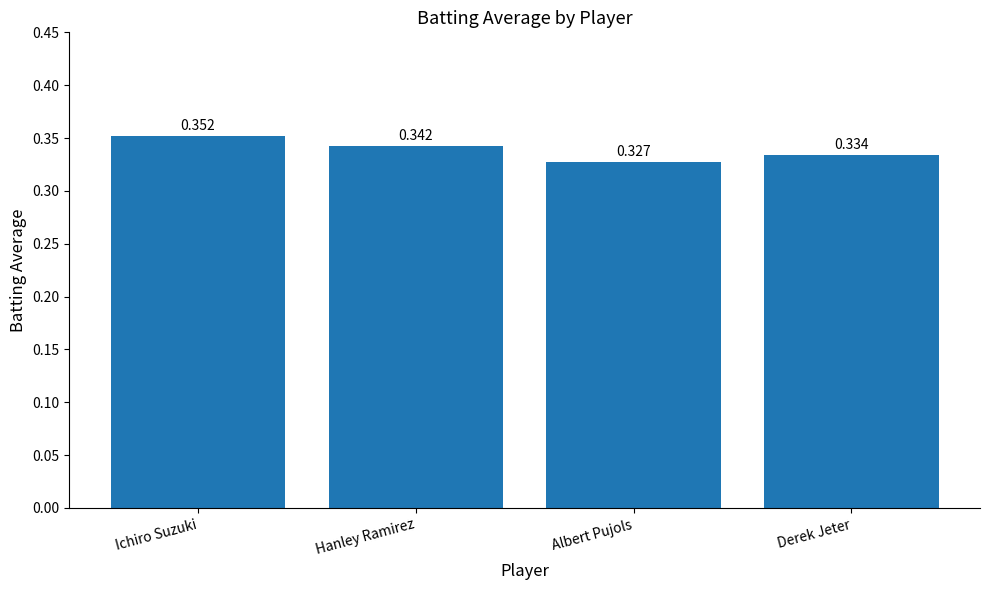

Which has a higher value, Derek Jeter or Albert Pujols?

Derek Jeter